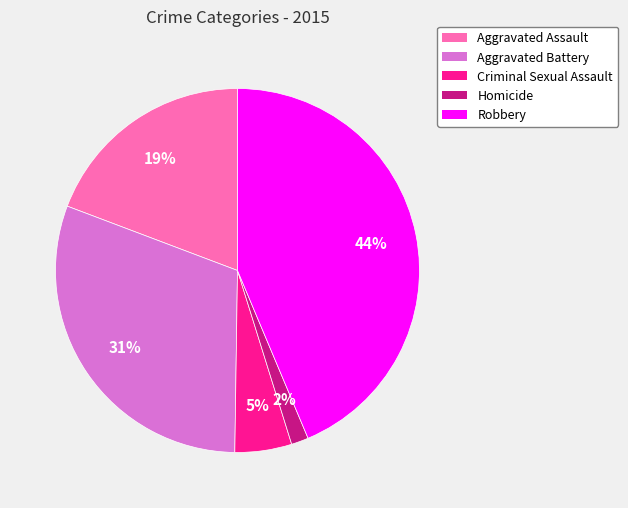

Is Homicide the majority of the pie?

No